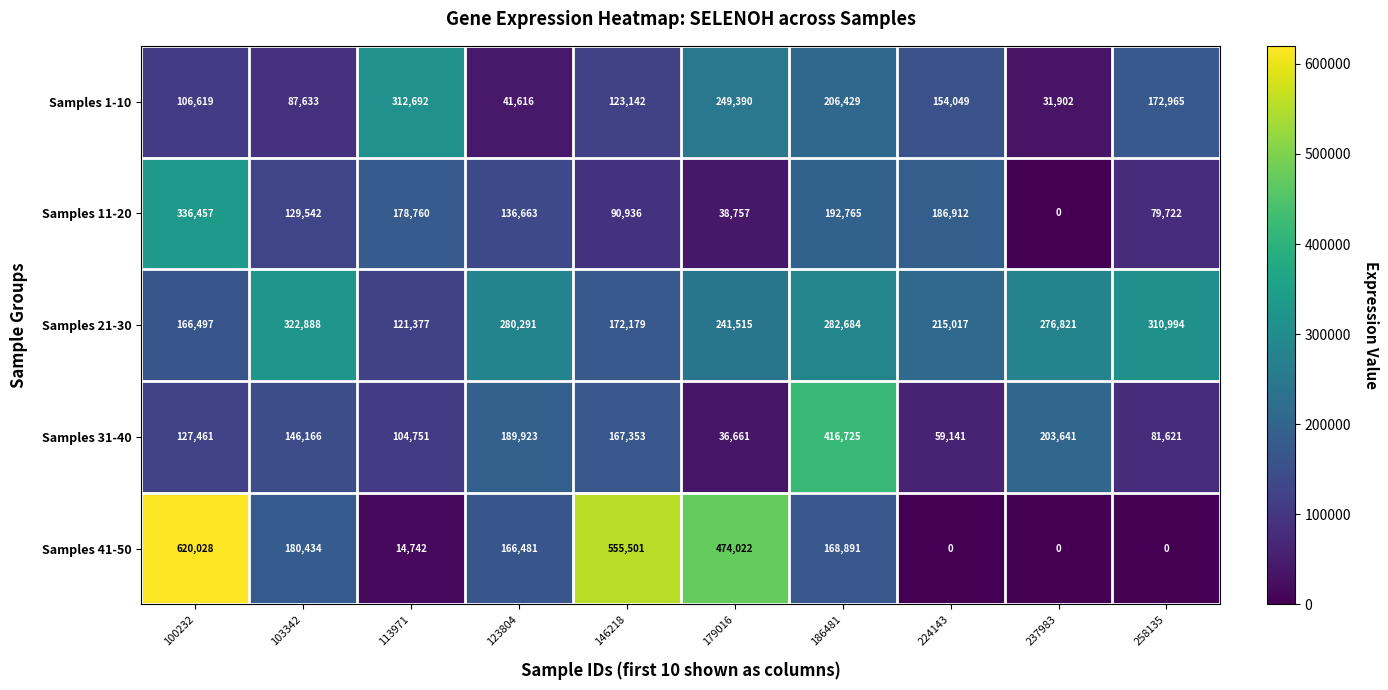

Rank the series by their maximum value, from lowest to highest.

Samples 1-10, Samples 21-30, Samples 11-20, Samples 31-40, Samples 41-50